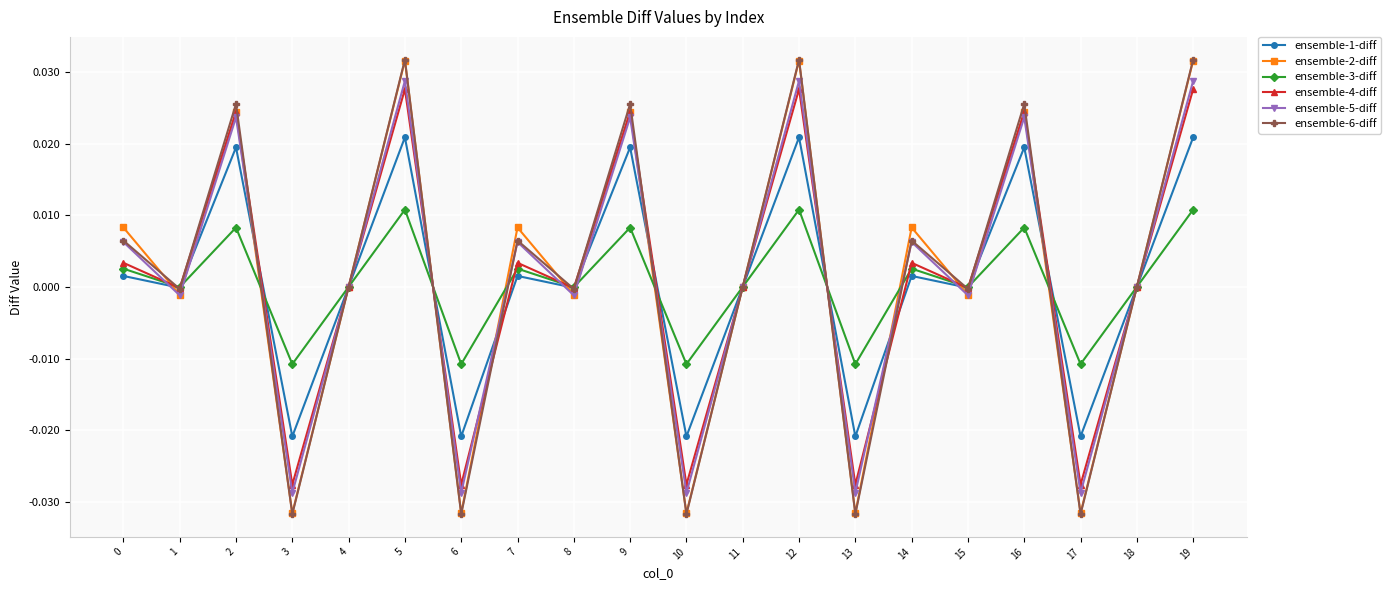

Where is the first local maximum for ensemble-4-diff?

2